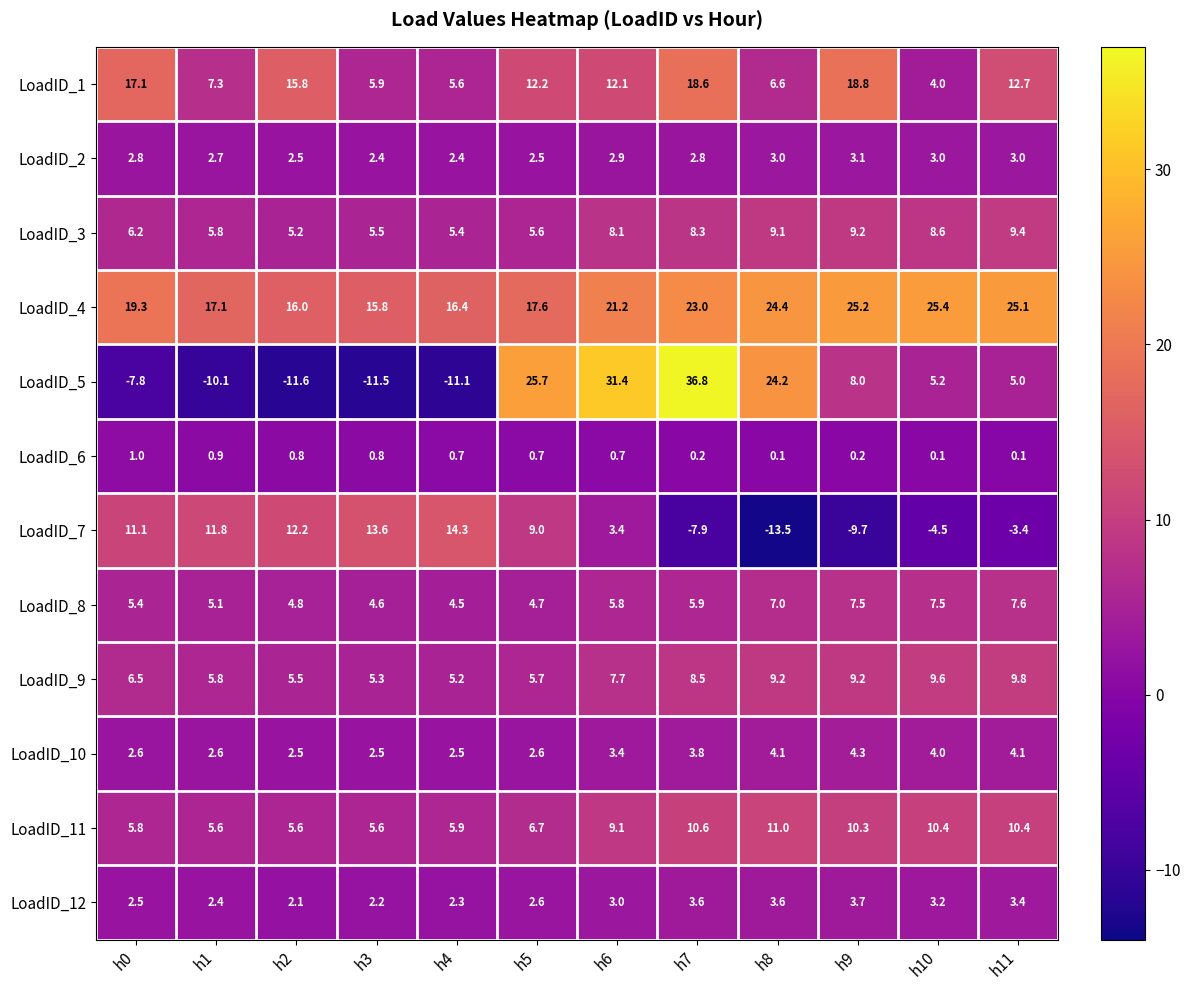

Which category has the highest value in the LoadID_8 series?

h11